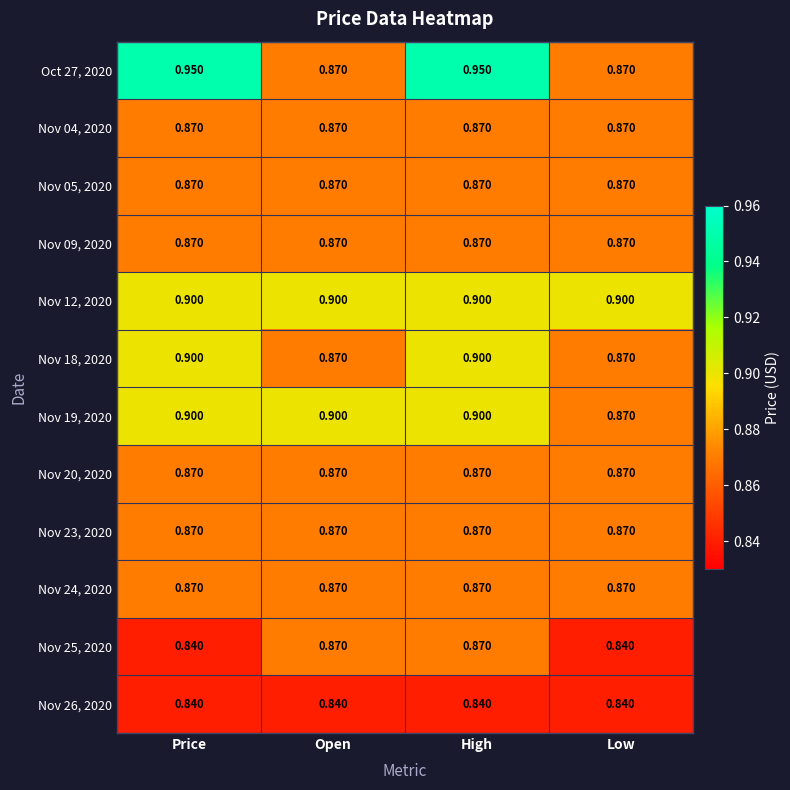

At which category is the sum across all series the highest?

High